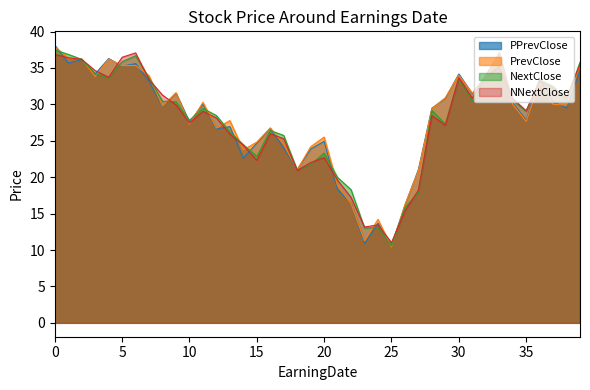

What is the minimum value for PrevClose?

10.4